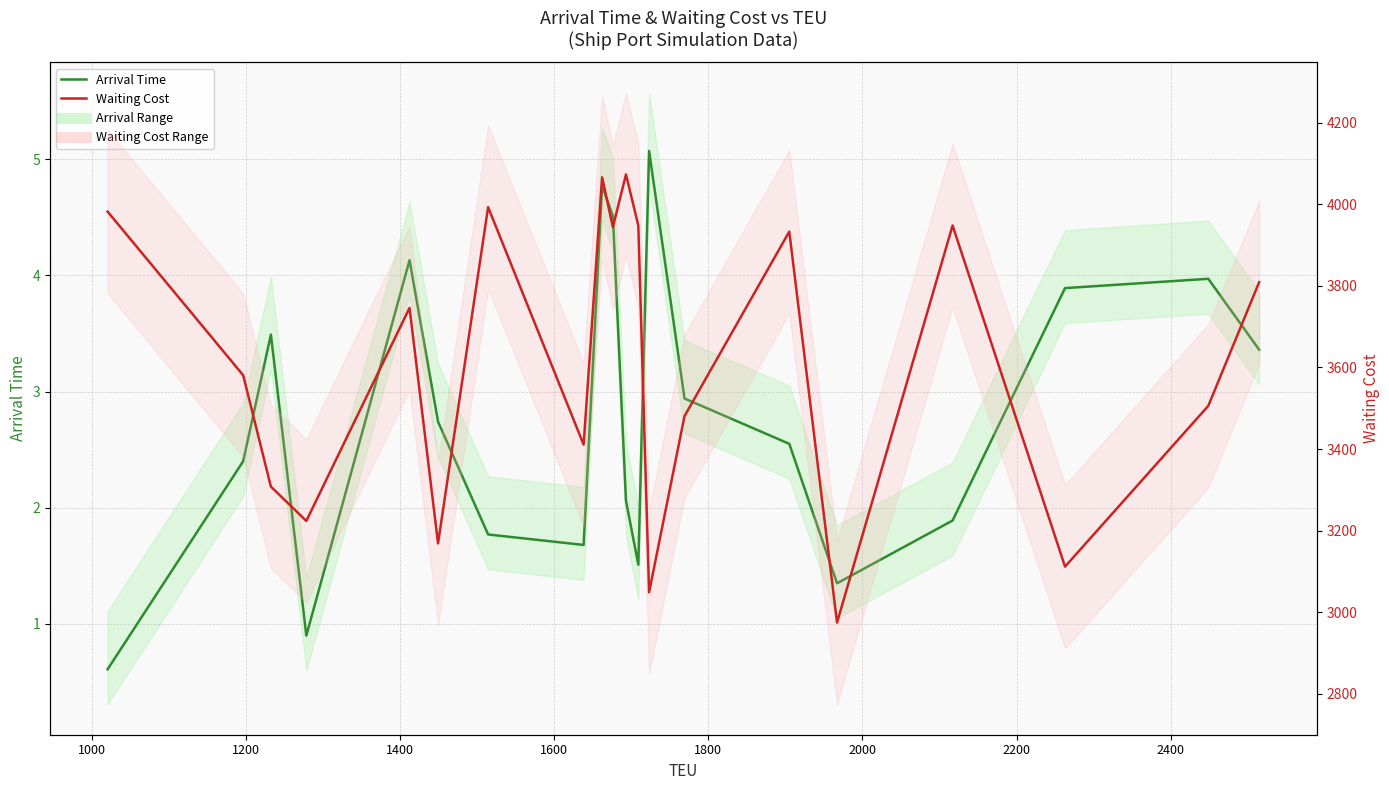

Reading left to right, list all the values displayed in this chart.

Arrival Time: 0.6	2.4	3.5	0.9	4.1	2.7	1.8	1.7	4.8	4.5	2.1	1.5	5.1	2.9	2.5	1.4	1.9	3.9	4.0	3.4
Waiting Cost: 3982.0	3581.0	3308.0	3224.0	3746.0	3169.0	3993.0	3411.0	4066.0	3944.0	4073.0	3948.0	3049.0	3481.0	3933.0	2975.0	3948.0	3112.0	3506.0	3809.0